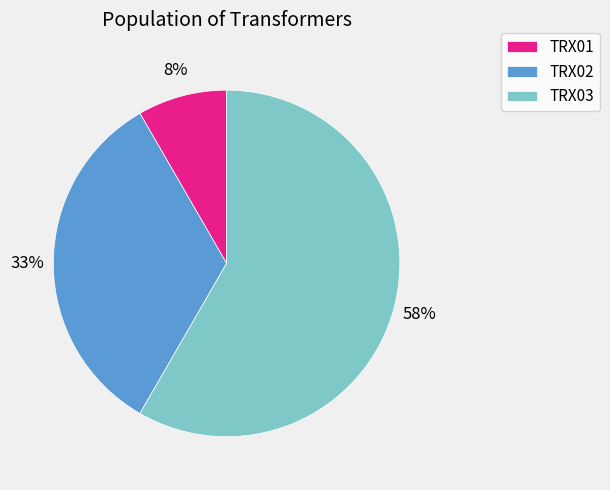

Does any single category account for the majority?

Yes